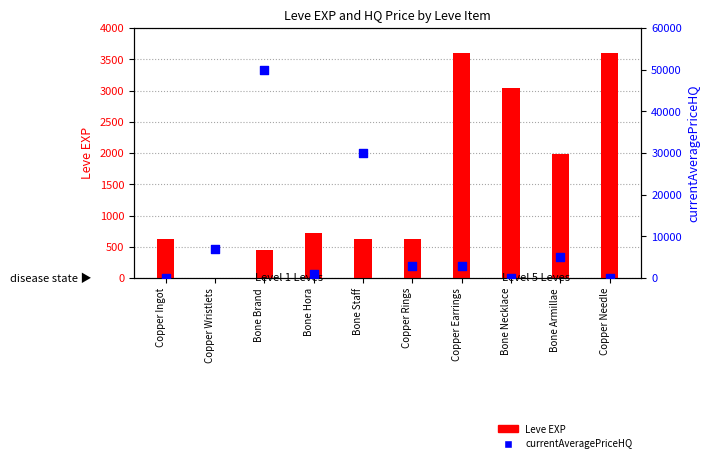

Which series reaches the maximum Y coordinate?

currentAveragePriceHQ